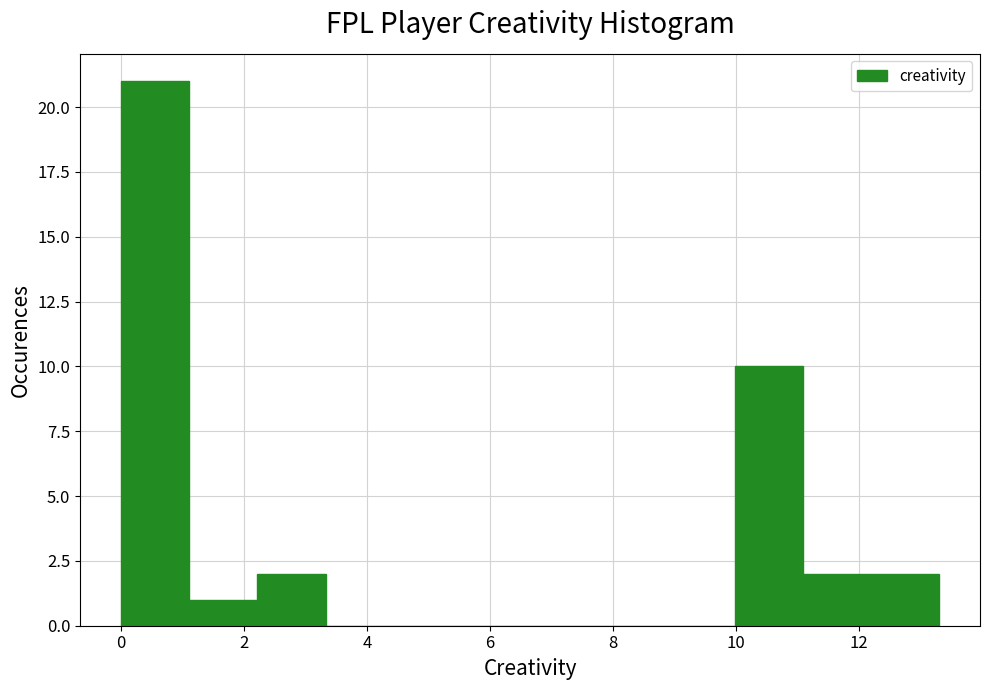

What is the height of the bar covering 10.0 to 11.0 on the x-axis? Neither the bar edges nor the heights are printed on the chart, so give them approximately, as read against the axes.

10